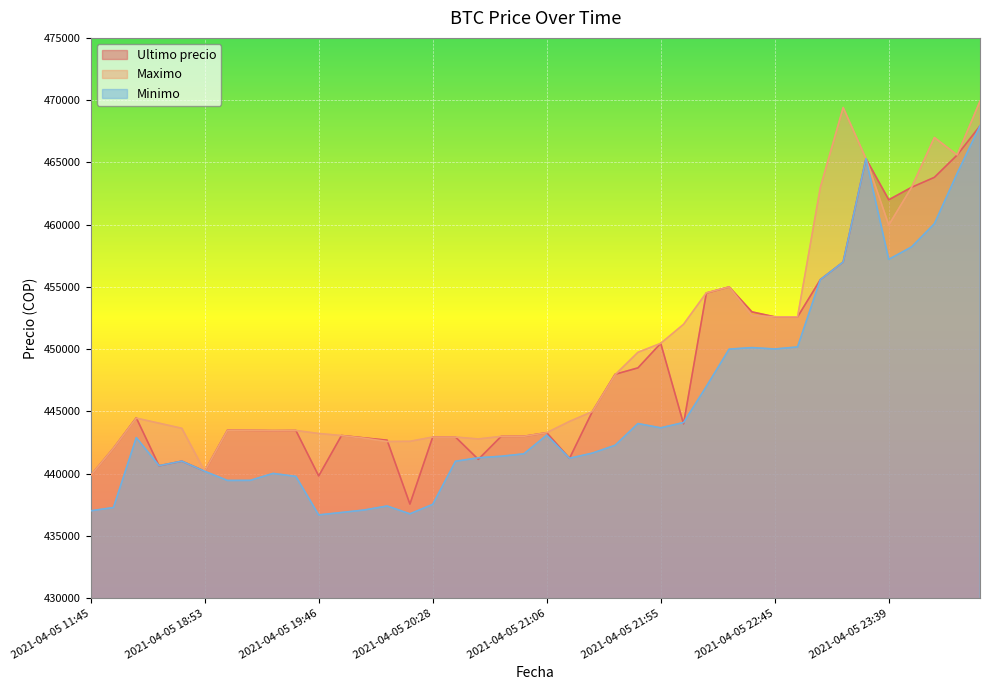

Which series has the widest spread of values?

Minimo